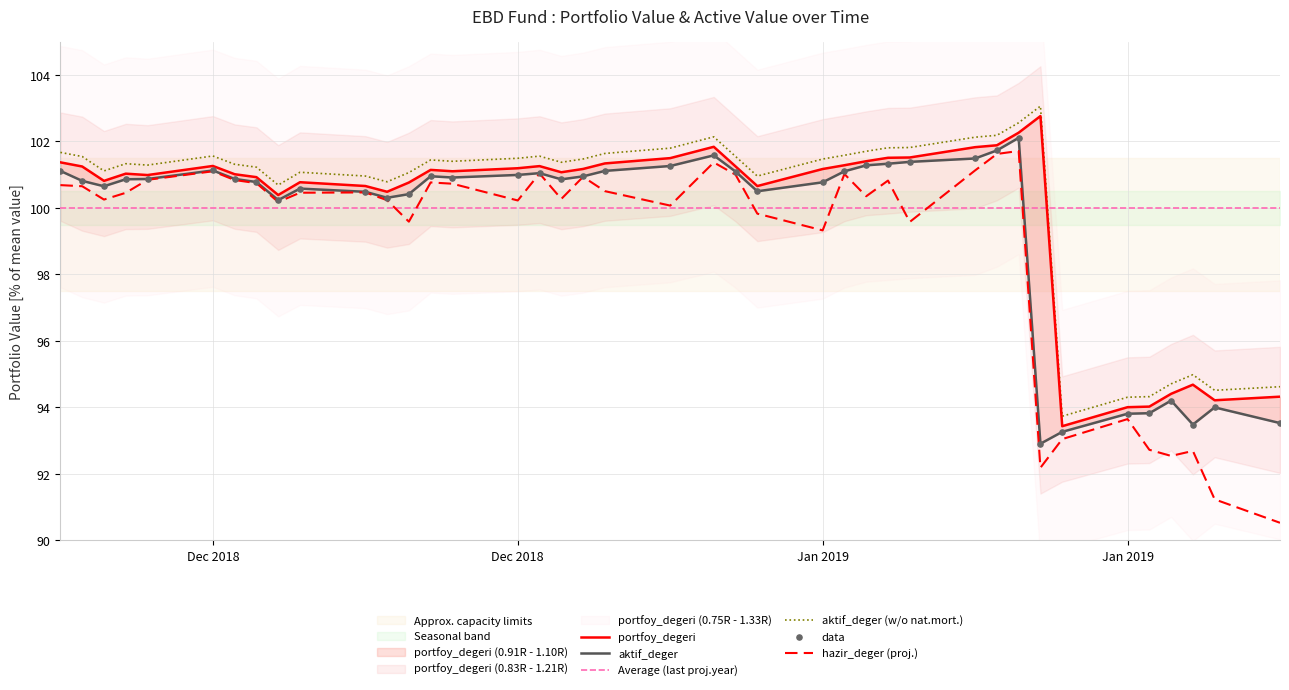

At how many categories does at least one series exceed 96?

33